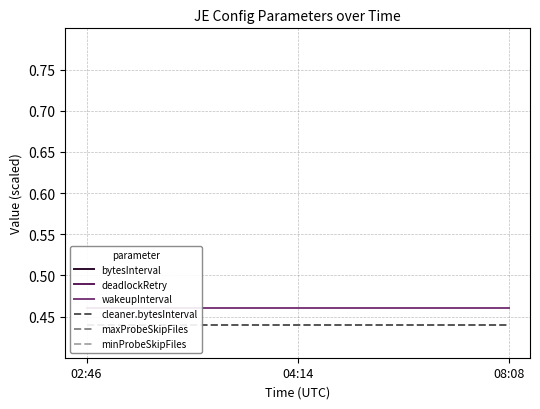

At which label does deadlockRetry reach its peak?

02:46